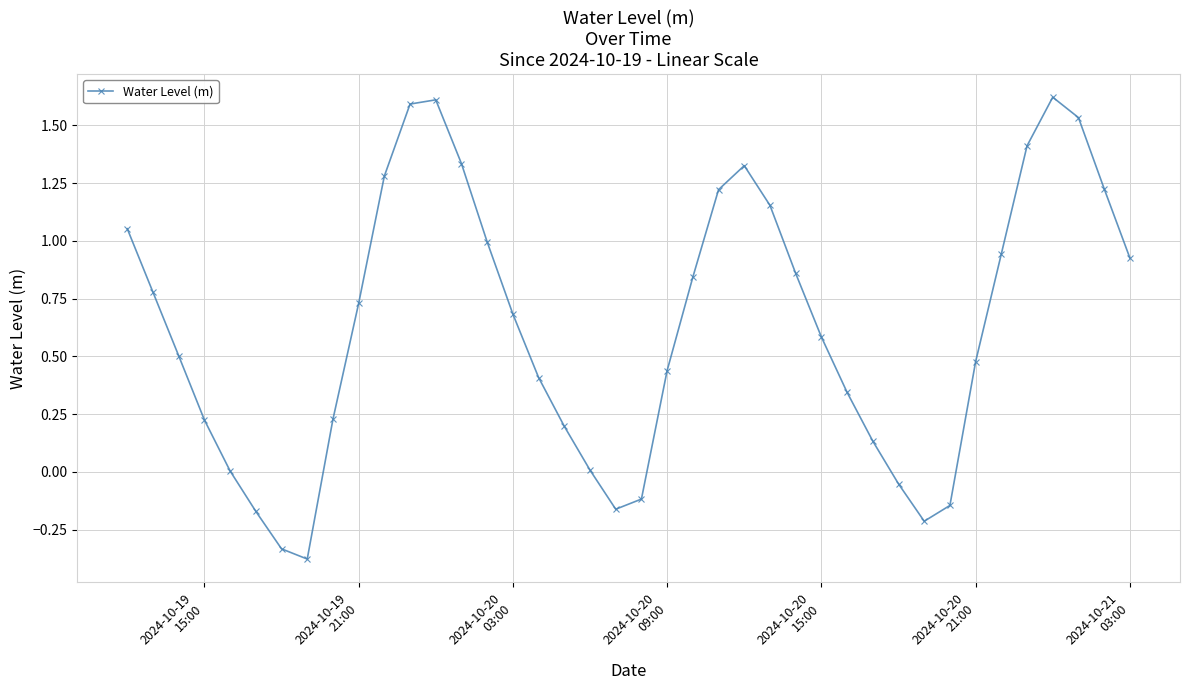

What is the difference between the maximum and minimum values?

2.0